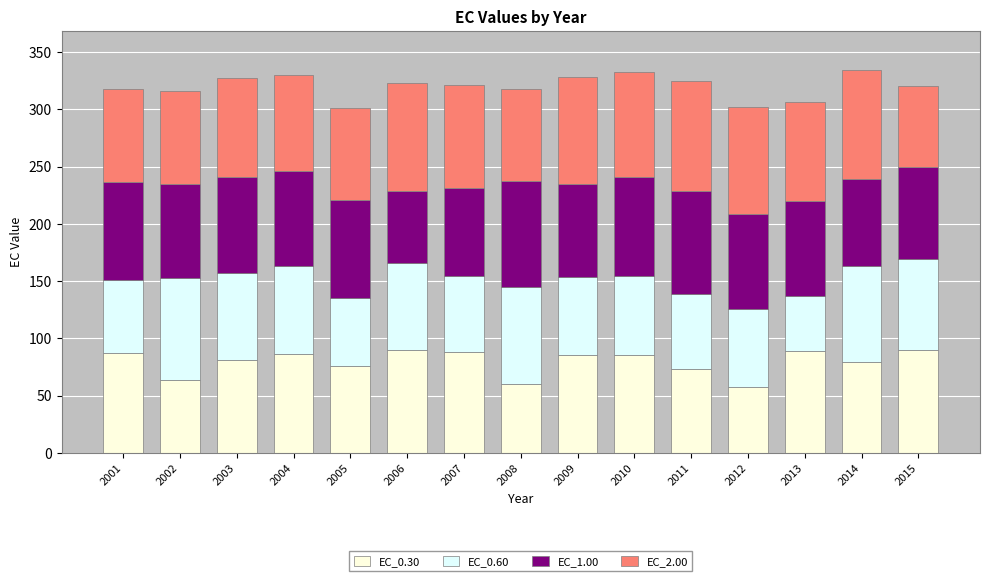

What is the total value across all series at 2014?

334.9